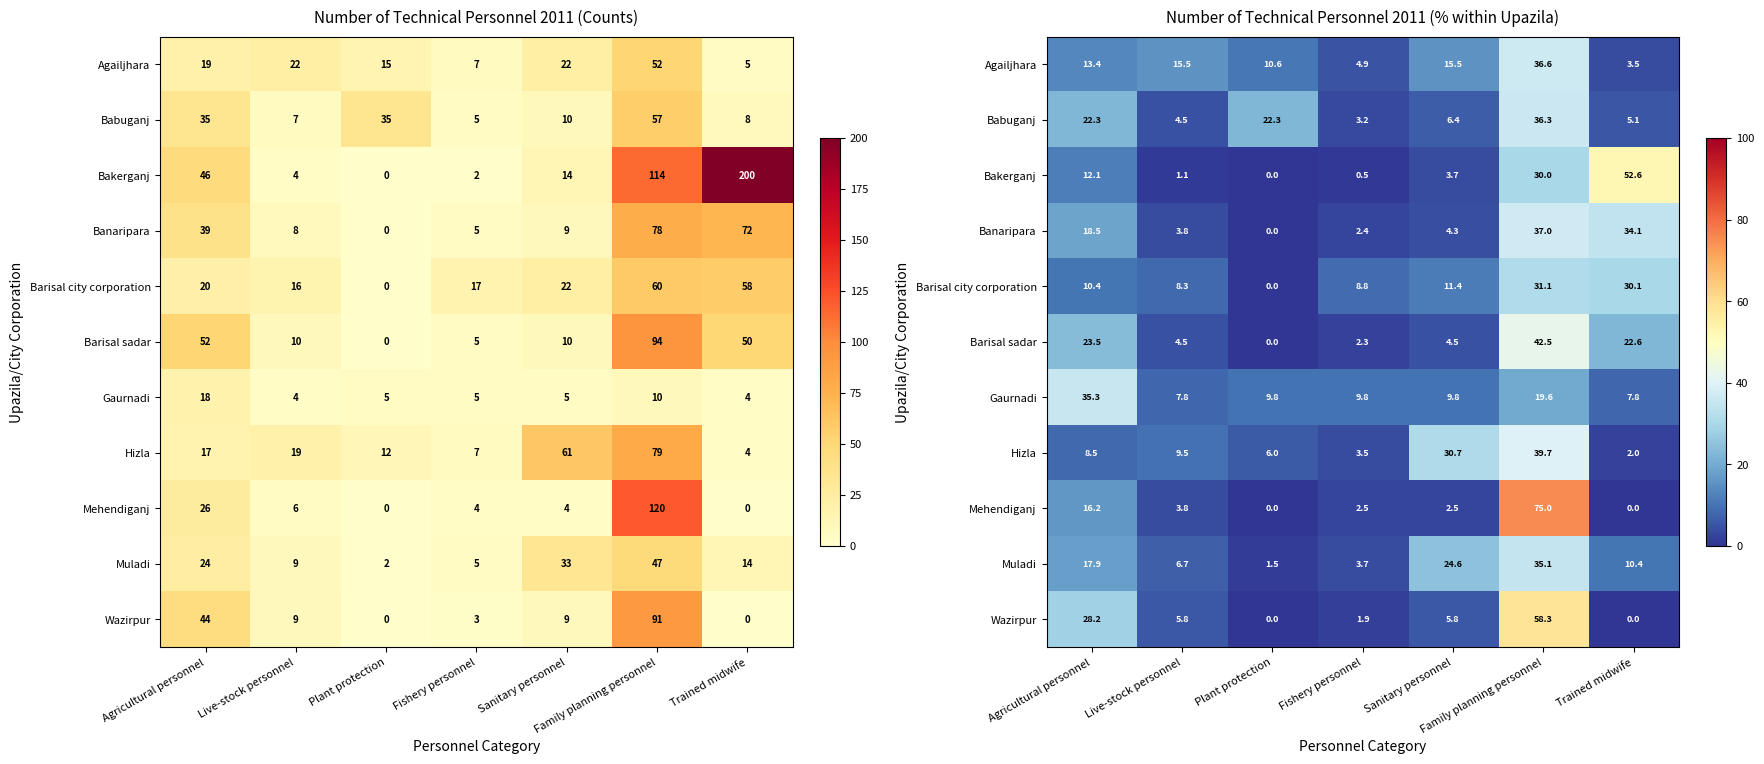

How many data points in Bakerganj are less than 3?

3